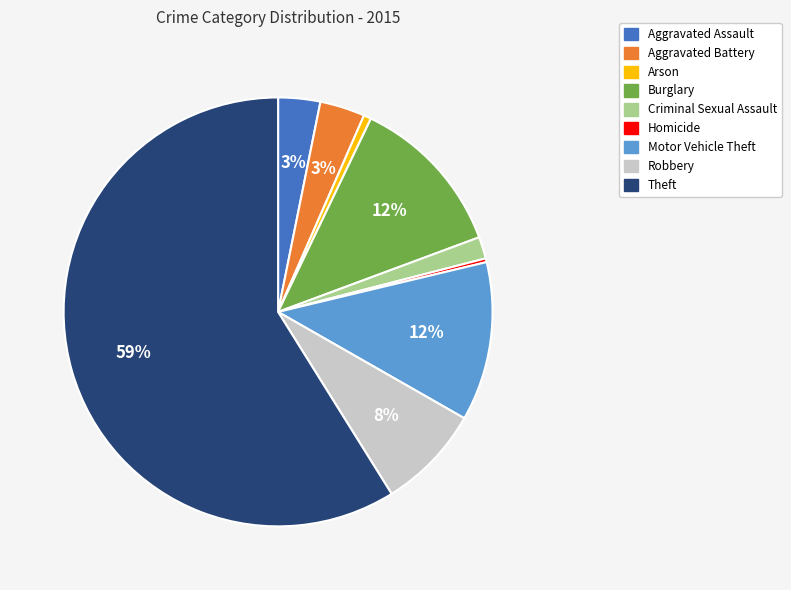

Between Robbery and Criminal Sexual Assault, which is larger?

Robbery